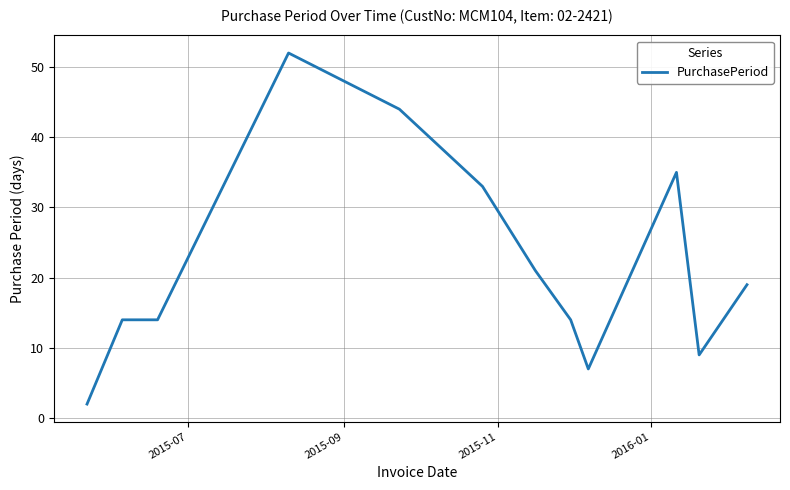

What is the difference between the maximum and minimum values?

50